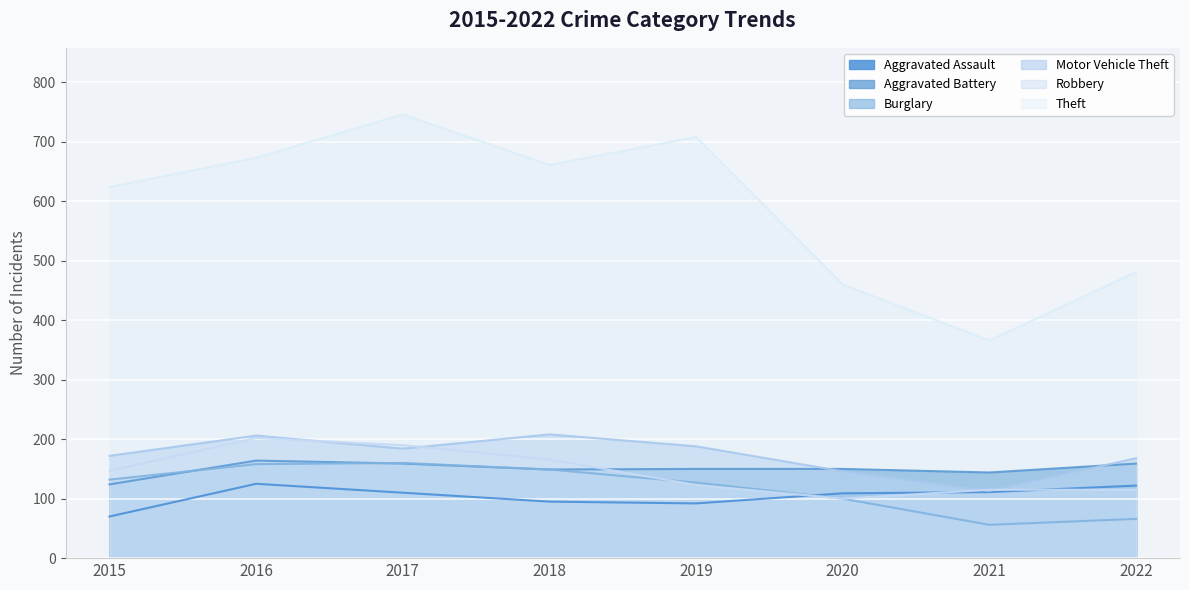

Reading left to right, extract all data points from this chart.

Aggravated Assault: 2015=70	2016=125	2017=110	2018=95	2019=92	2020=109	2021=111	2022=122
Aggravated Battery: 2015=124	2016=164	2017=159	2018=149	2019=150	2020=150	2021=144	2022=159
Burglary: 2015=132	2016=158	2017=160	2018=149	2019=127	2020=100	2021=56	2022=66
Motor Vehicle Theft: 2015=172	2016=206	2017=184	2018=208	2019=188	2020=146	2021=113	2022=168
Robbery: 2015=147	2016=202	2017=190	2018=166	2019=123	2020=100	2021=115	2022=115
Theft: 2015=624	2016=673	2017=746	2018=661	2019=708	2020=460	2021=366	2022=481